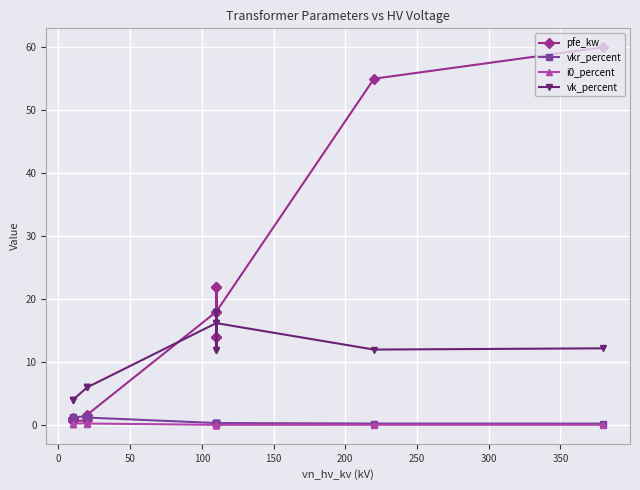

True or false: vk_percent has a value of 2.7 at 13.

False